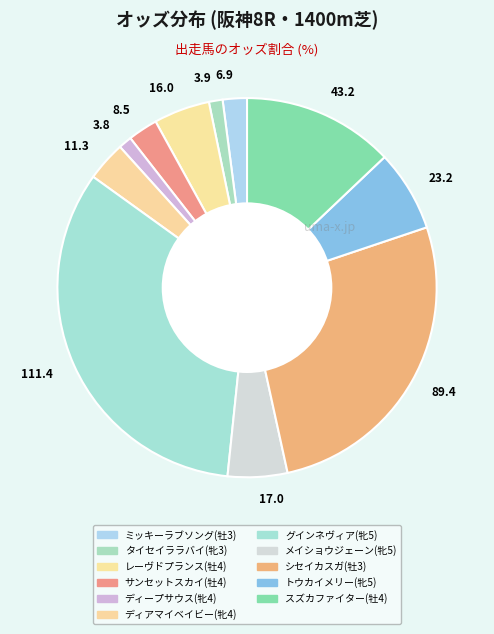

Which category has the biggest portion of the pie?

111.4